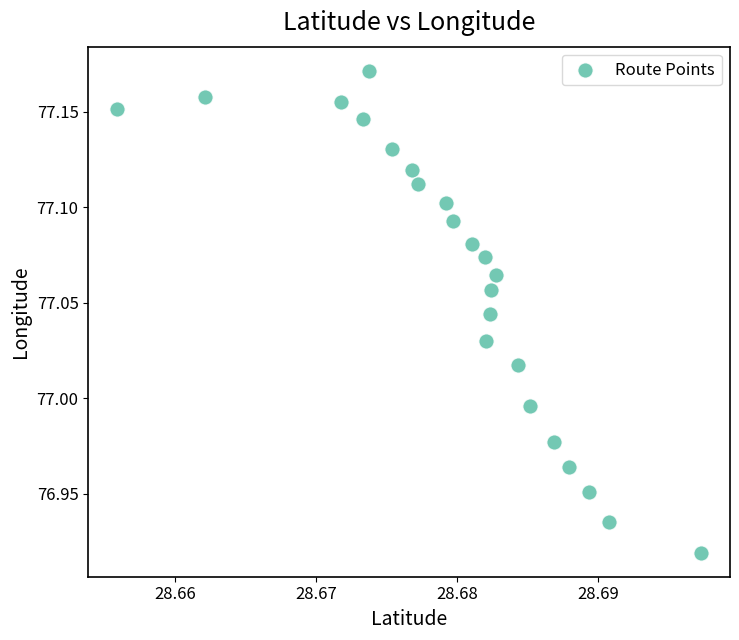

What is the range of Y values (max minus min)?

0.3